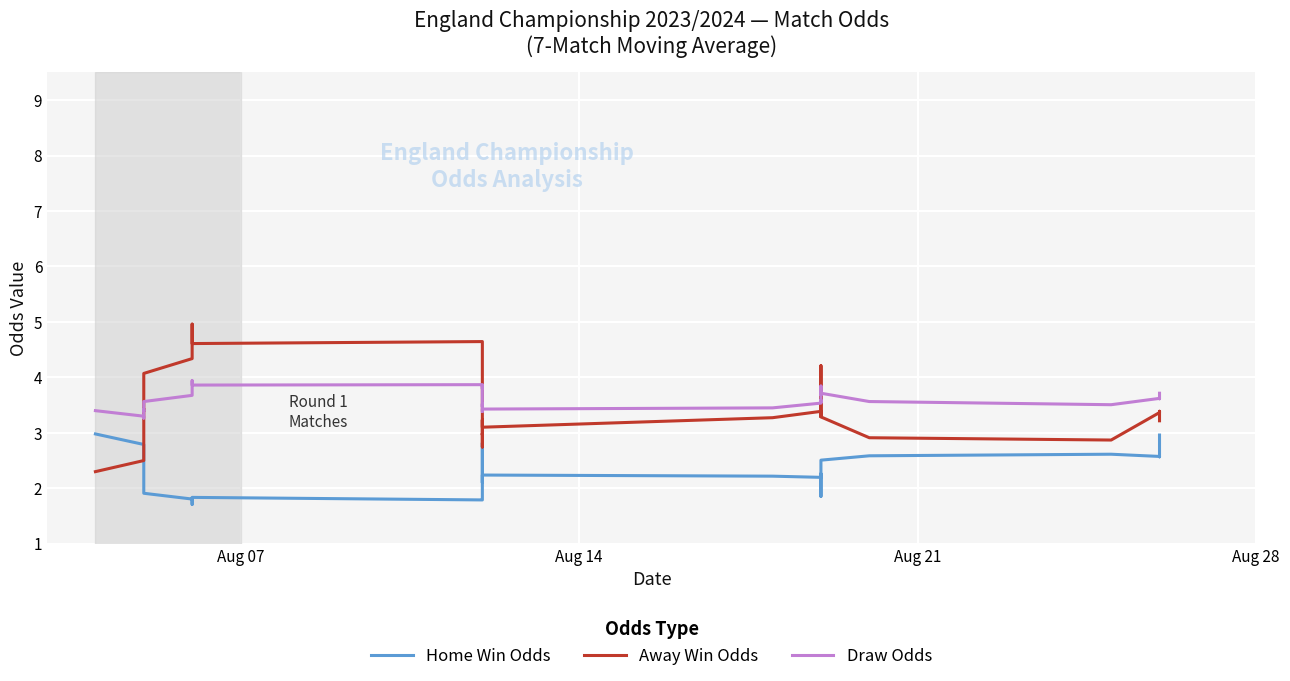

What is the highest value of the Home Win Odds series?

3.0